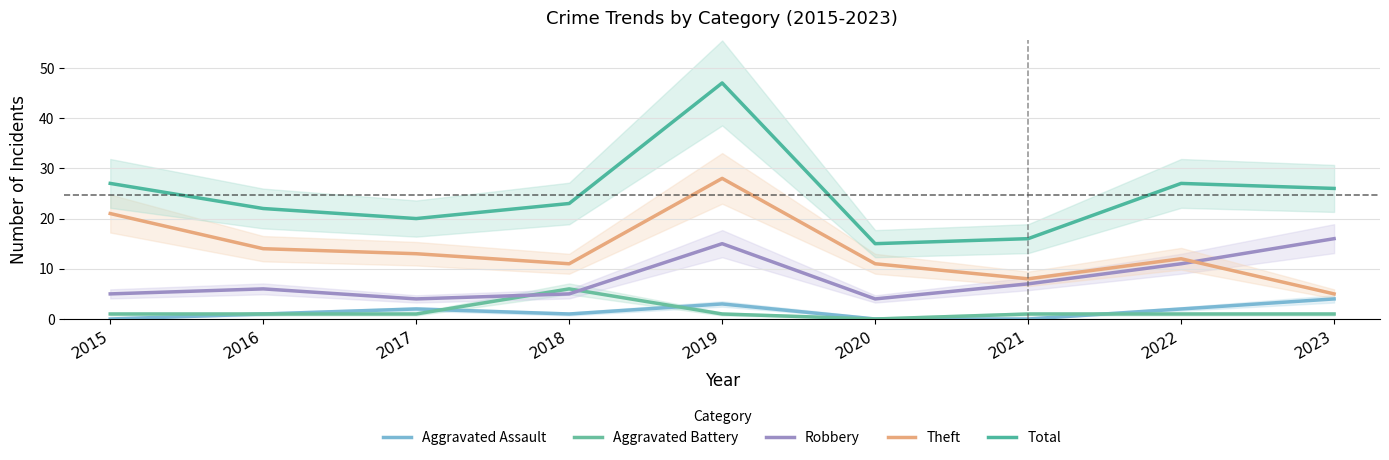

What is the value of the Theft point at the 8th from the left?

12